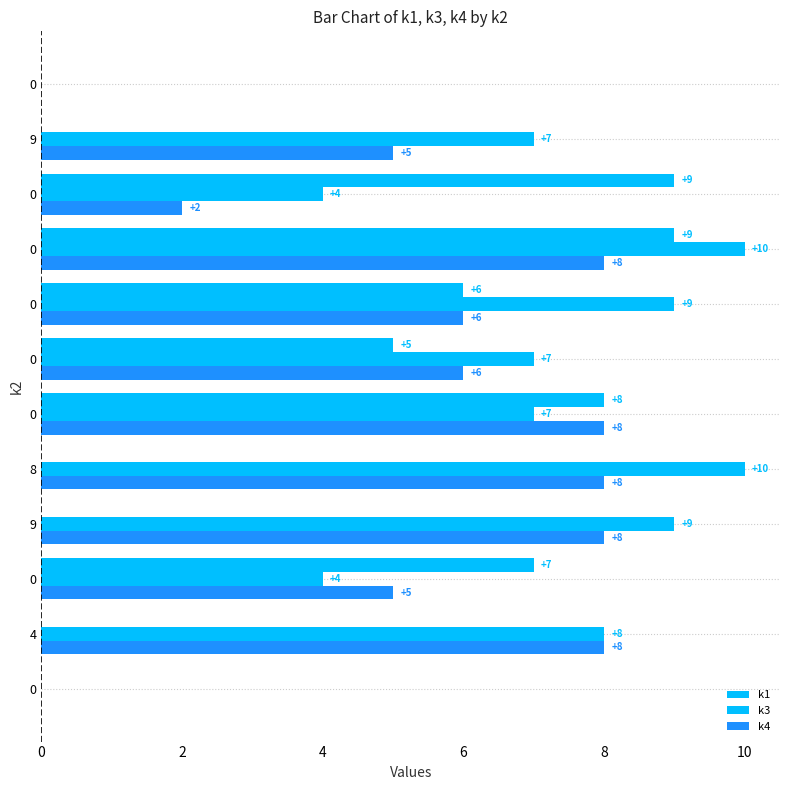

How many positive values does the k4 series have?

10